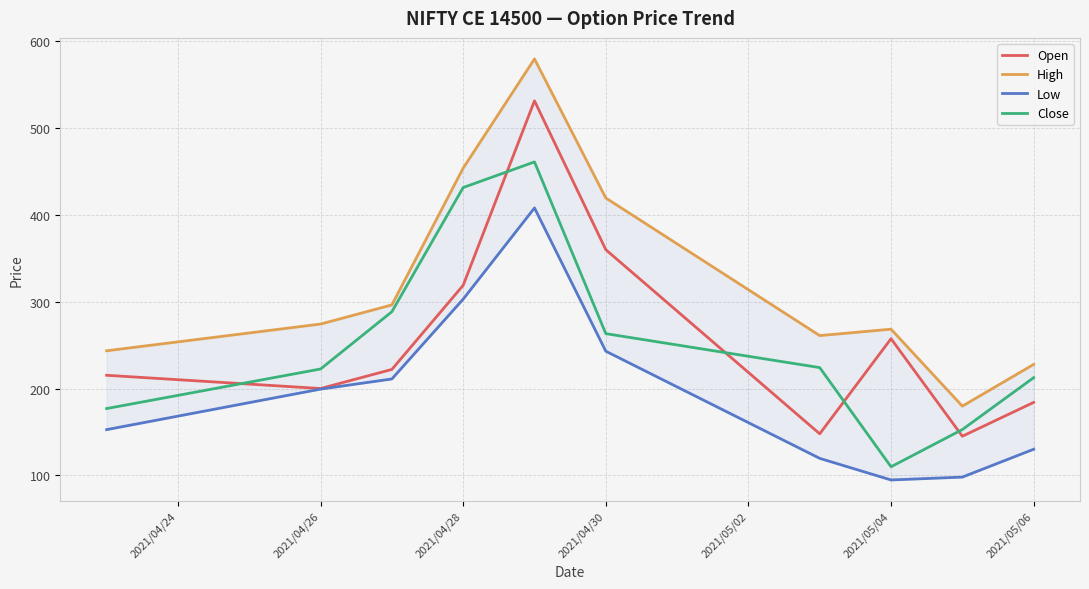

True or false: Low and Close cross at least once.

False